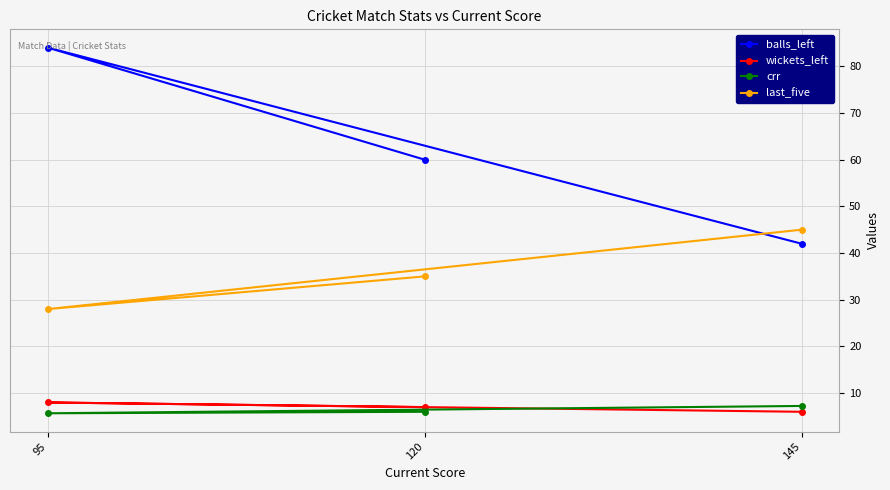

Is this an area chart (filled region under the line)?

No